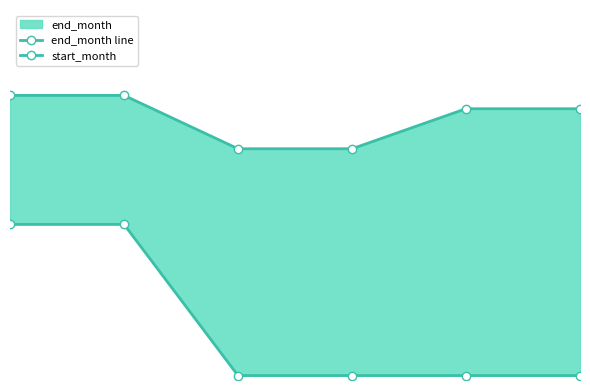

Is it true that start_month equals 2 at 4?

False